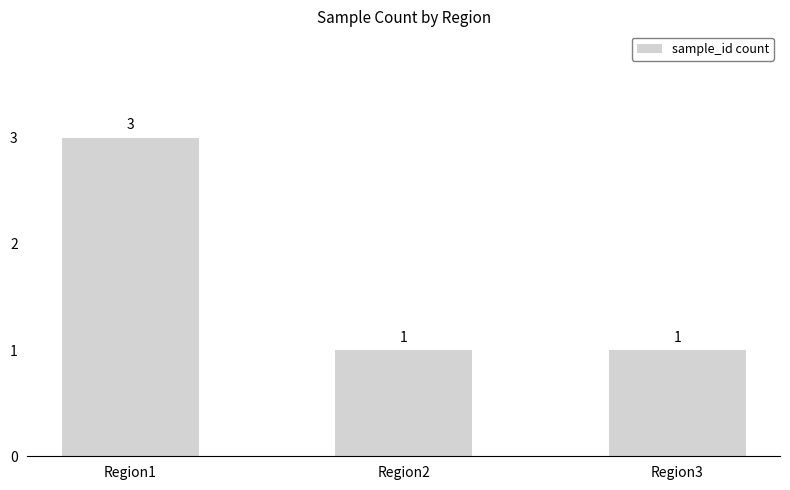

What is the maximum value shown in the chart?

3